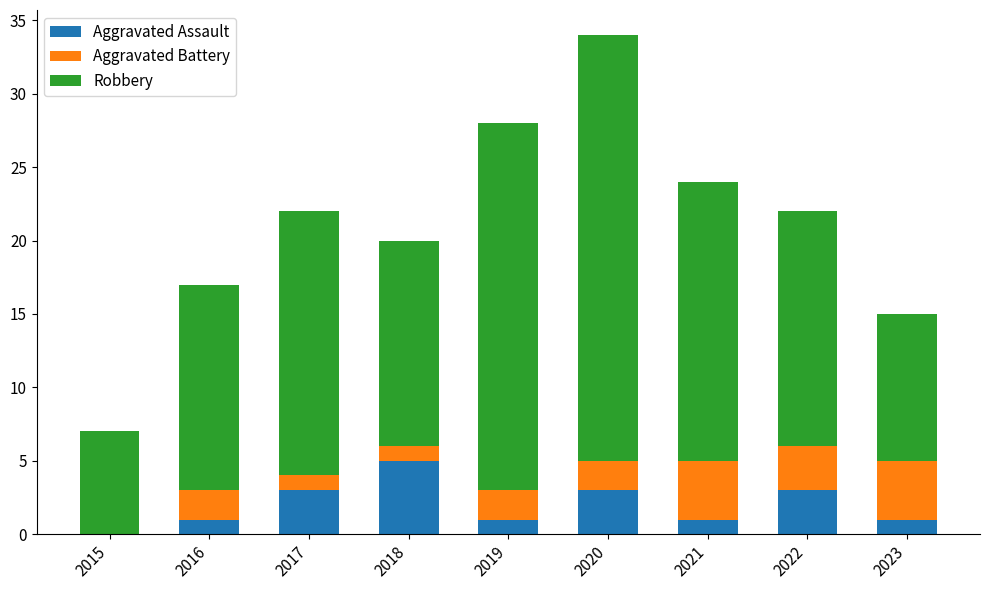

What are all the series names shown in the legend?

Aggravated Assault, Aggravated Battery, Robbery